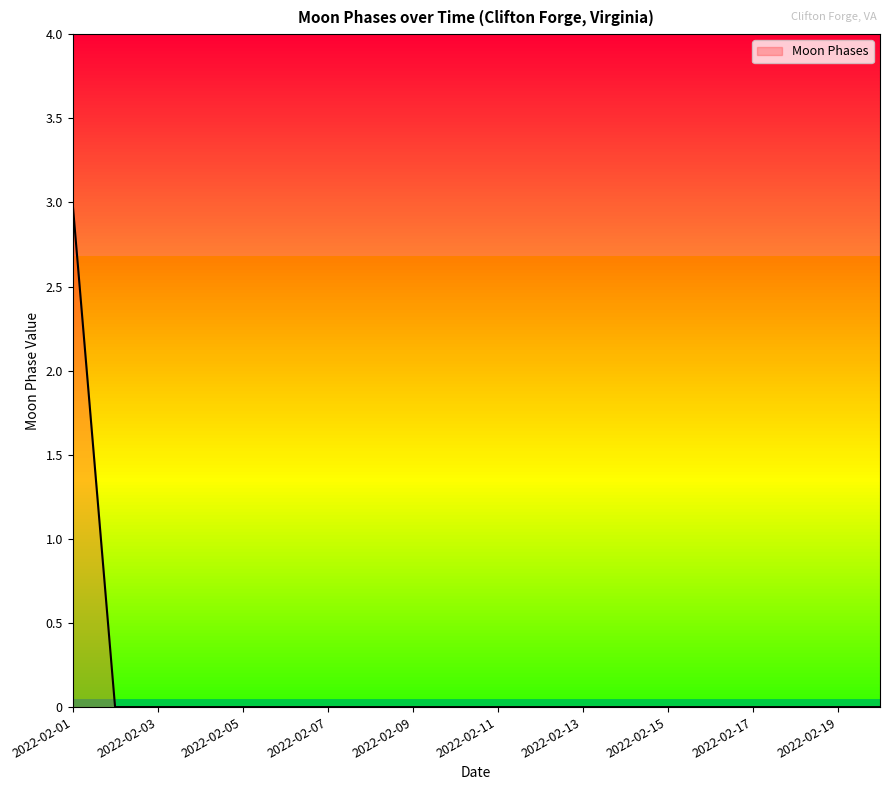

Between 2022-02-12 and 2022-02-19, which is larger?

2022-02-12